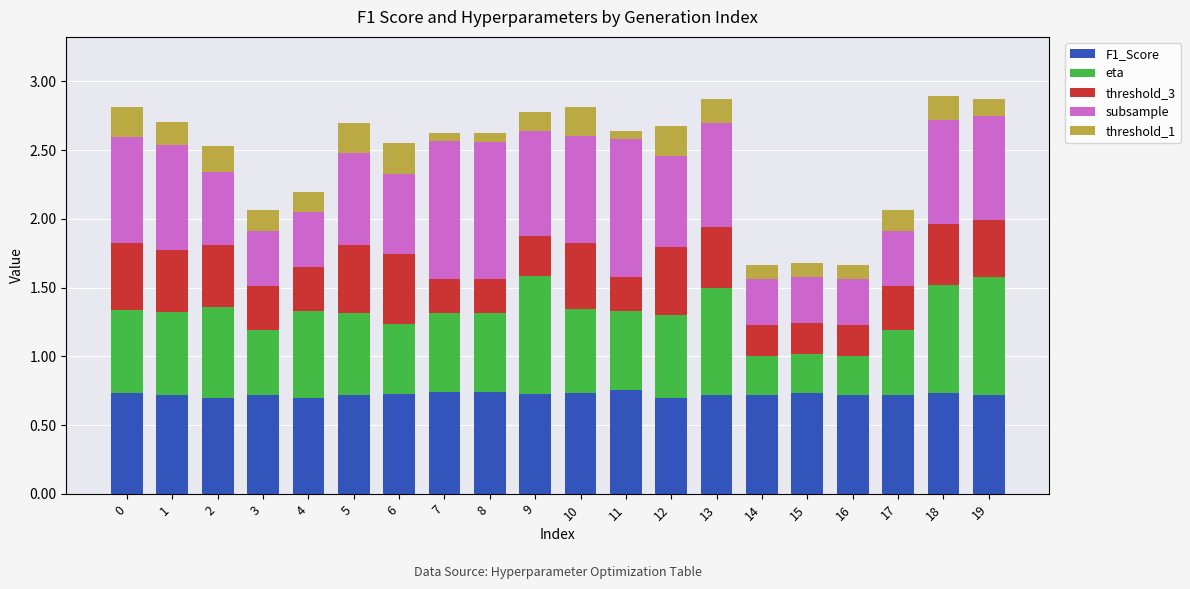

What is the total value across all series at 19?

2.9